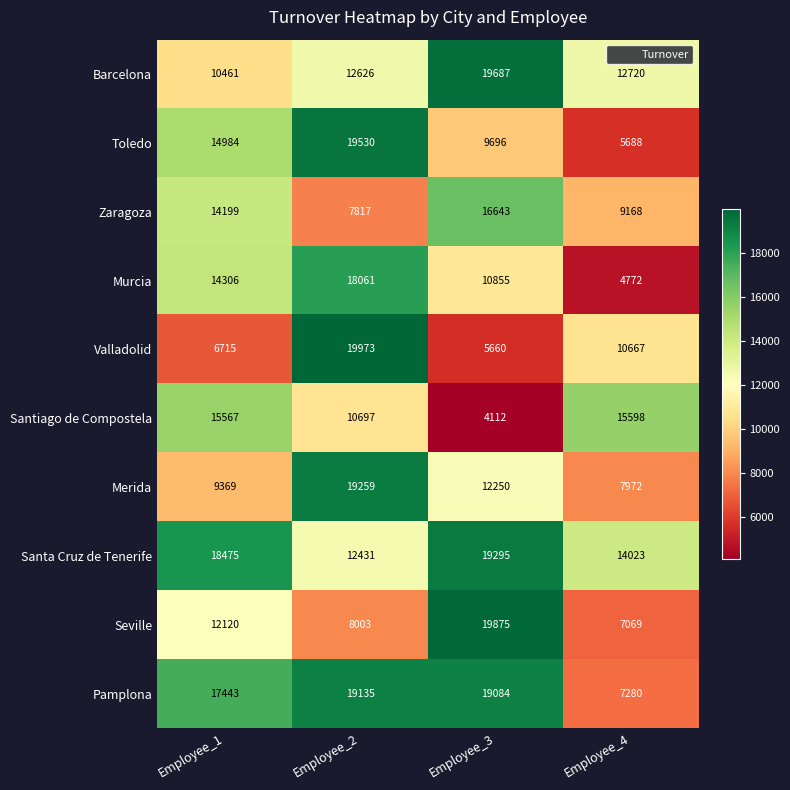

How many data points does each series have?

4